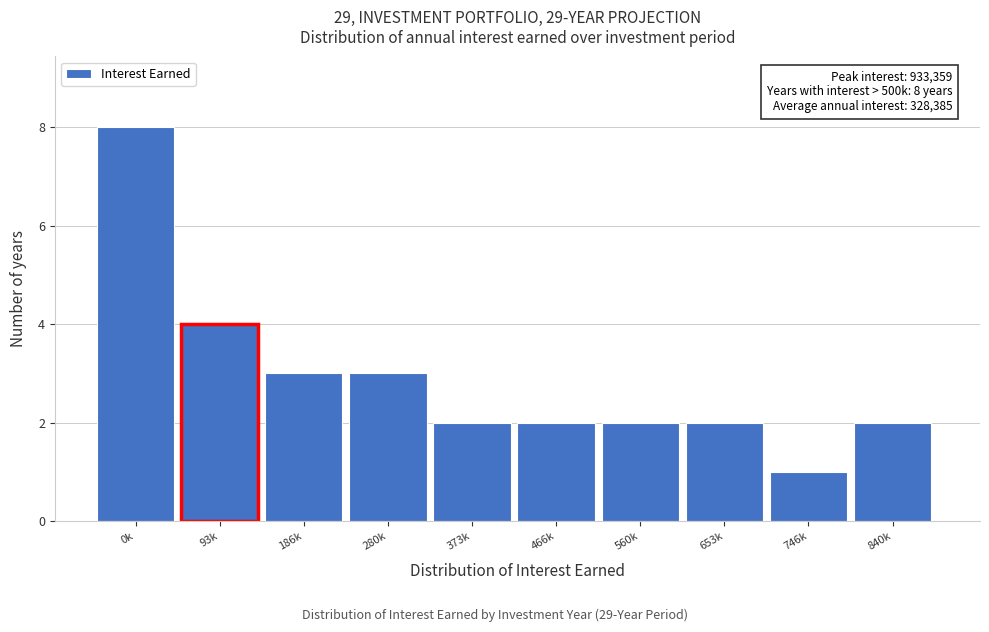

Reading right to left, list all the values displayed in this chart.

2	1	2	2	2	2	3	3	4	8